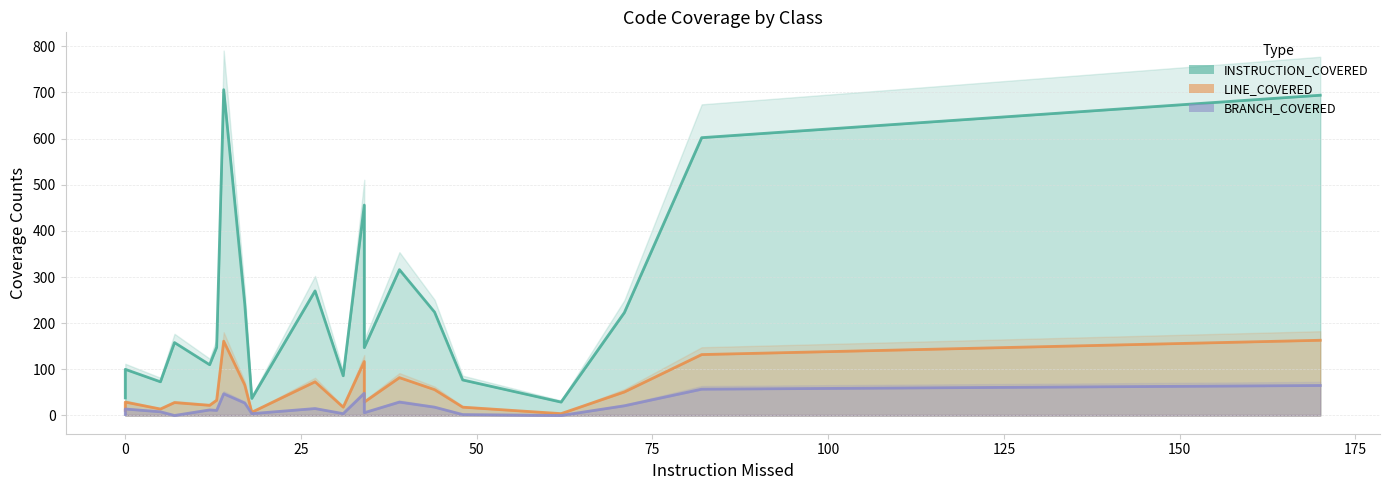

What is the difference between the maximum and minimum values in the INSTRUCTION_COVERED series?

677